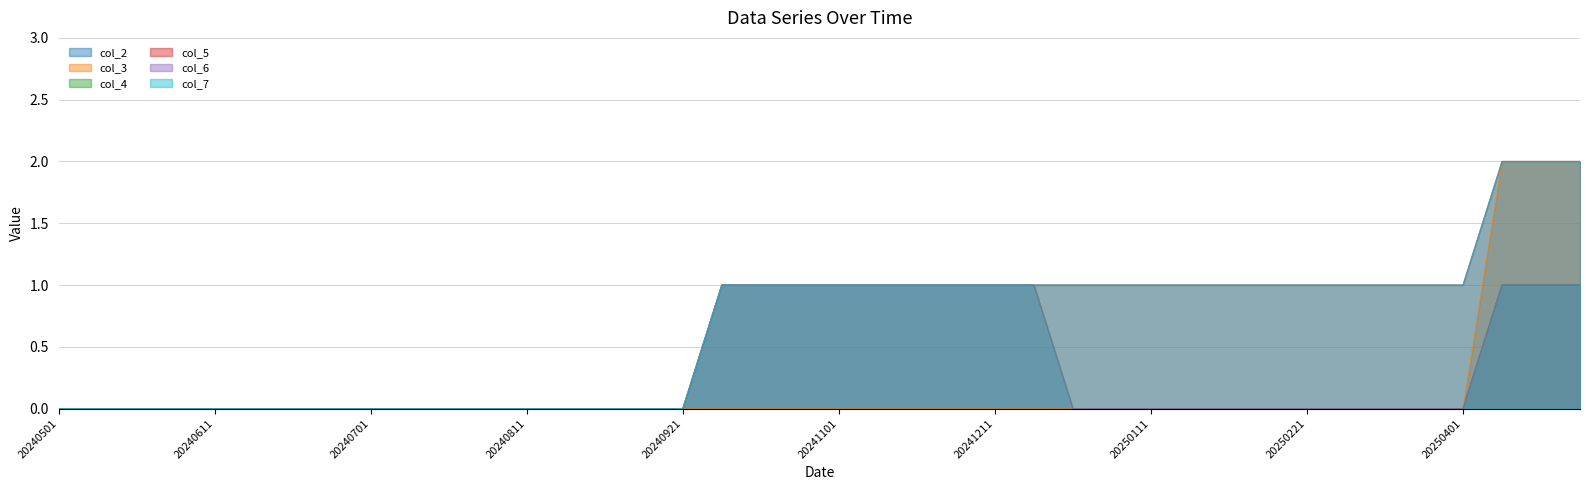

How many series are shown in this chart?

6